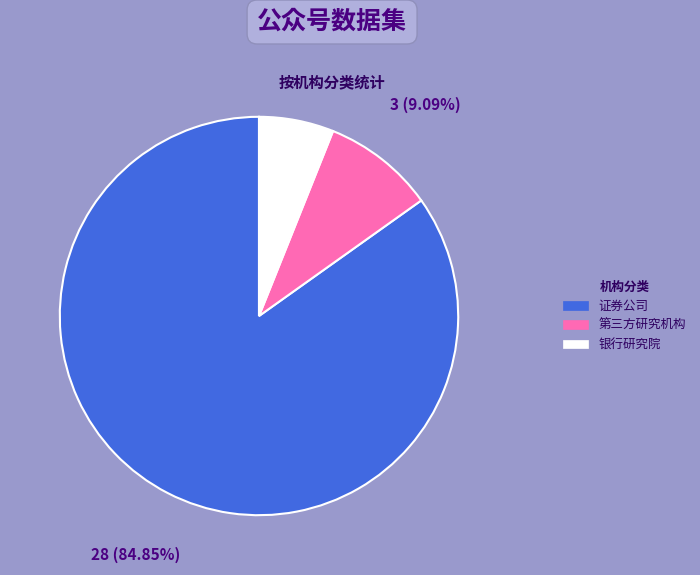

Count the number of slices in the pie.

3